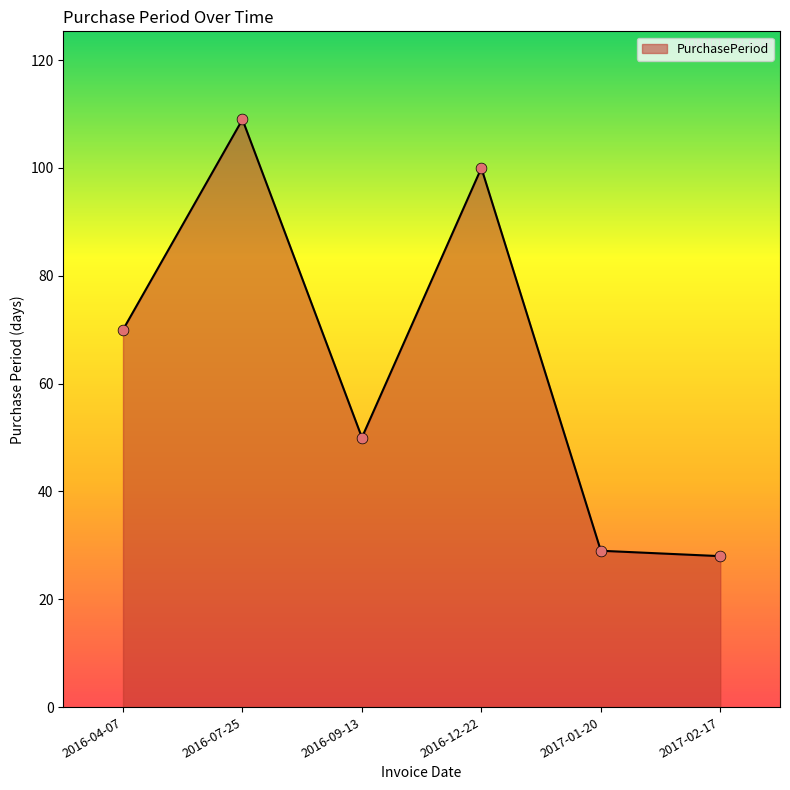

Between 2016-07-25 and 2017-01-20, which is larger?

2016-07-25